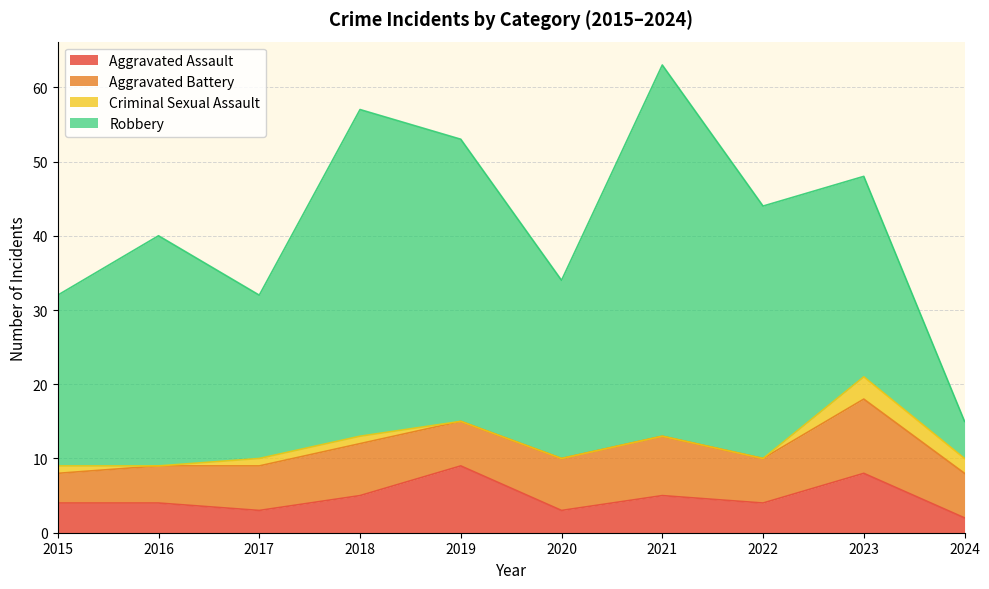

Reading left to right, list all the values displayed in this chart.

Aggravated Assault: 2015=4	2016=4	2017=3	2018=5	2019=9	2020=3	2021=5	2022=4	2023=8	2024=2
Aggravated Battery: 2015=4	2016=5	2017=6	2018=7	2019=6	2020=7	2021=8	2022=6	2023=10	2024=6
Criminal Sexual Assault: 2015=1	2016=0	2017=1	2018=1	2019=0	2020=0	2021=0	2022=0	2023=3	2024=2
Robbery: 2015=23	2016=31	2017=22	2018=44	2019=38	2020=24	2021=50	2022=34	2023=27	2024=5